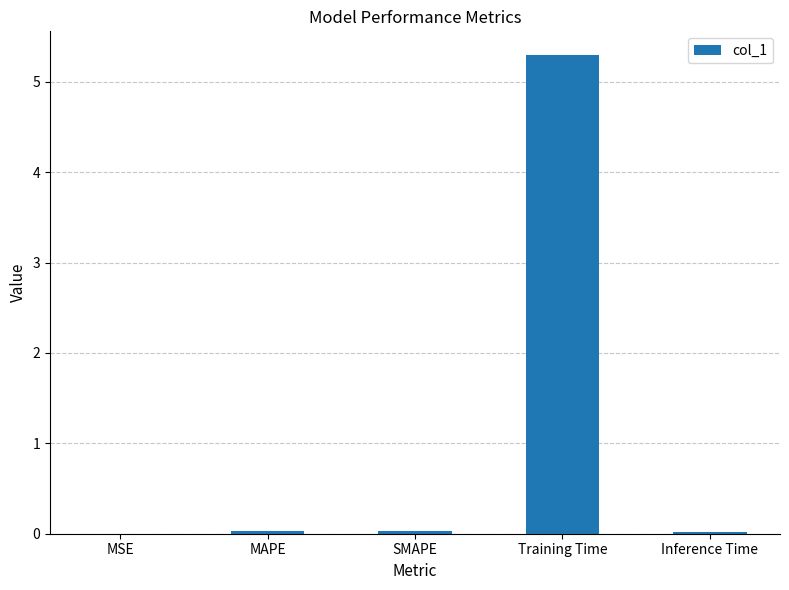

The value at Inference Time is 0.0. True or false?

True